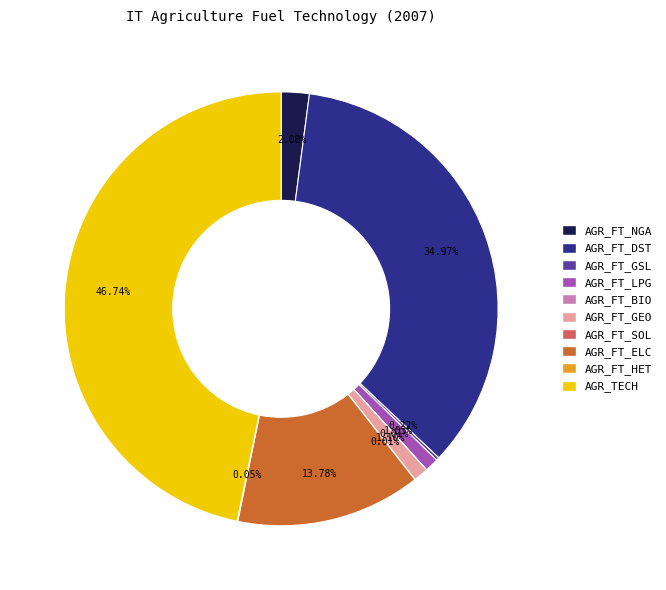

Which has a higher value, AGR_FT_LPG or AGR_FT_DST?

AGR_FT_DST